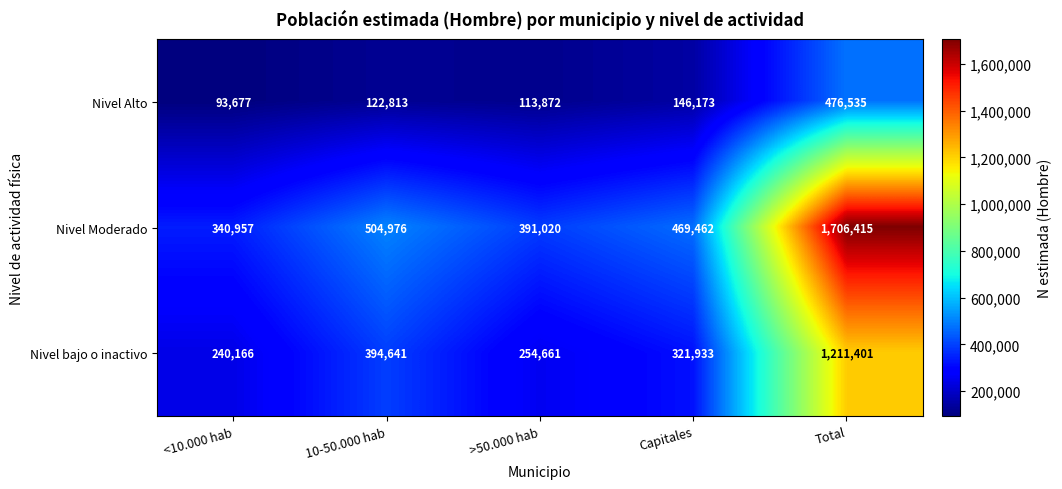

List the series in order of their overall mean, lowest first.

Nivel Alto, Nivel bajo o inactivo, Nivel Moderado